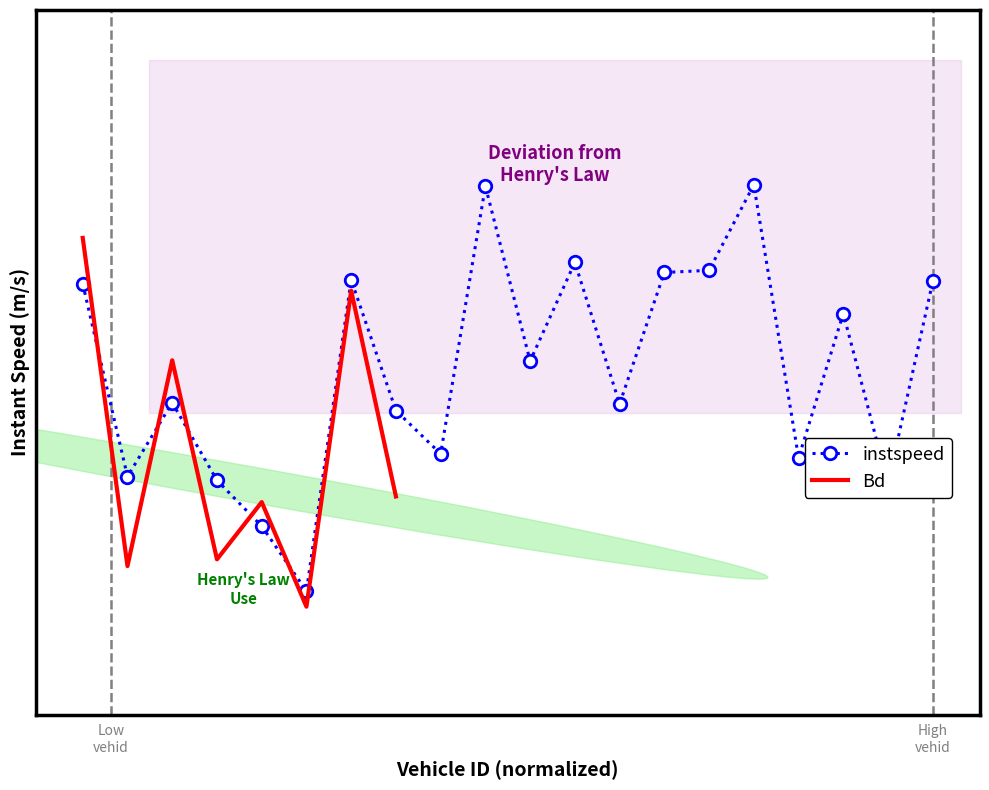

The value at 1345.0 is 13.5. True or false?

True